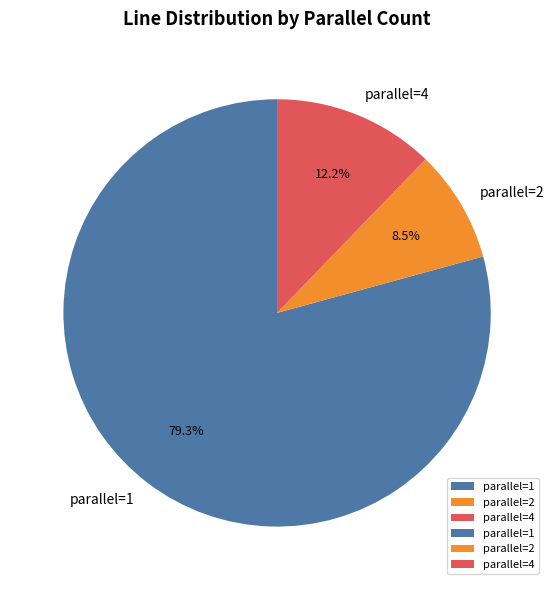

How much of the chart is everything except parallel=4?

87.8%